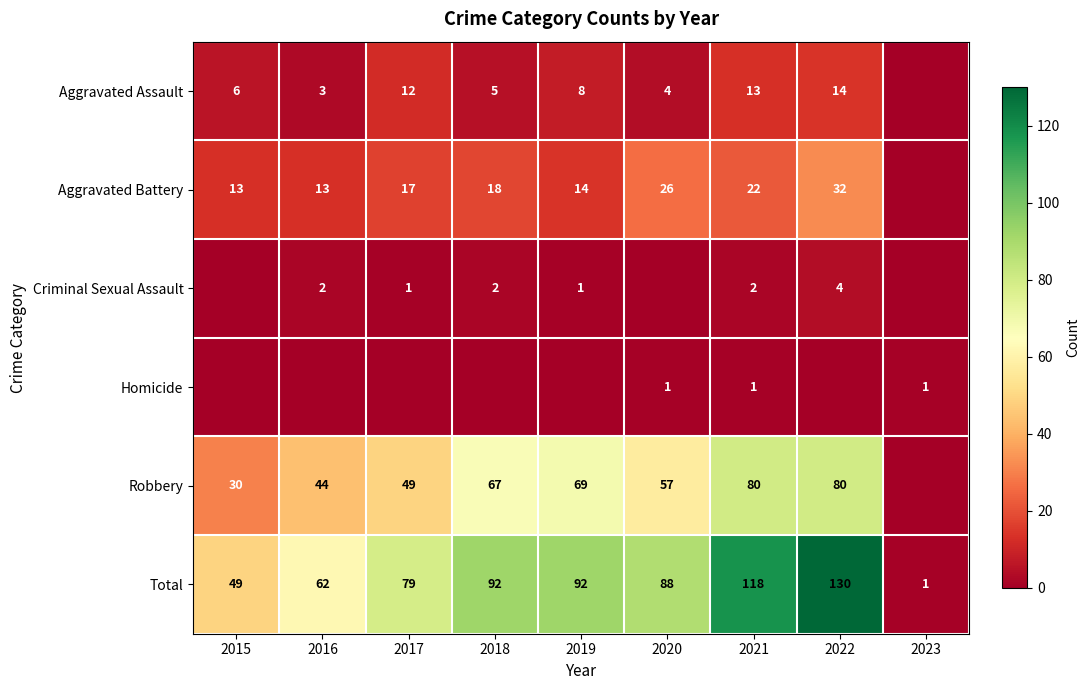

Which category has the lowest value across all series?

2023